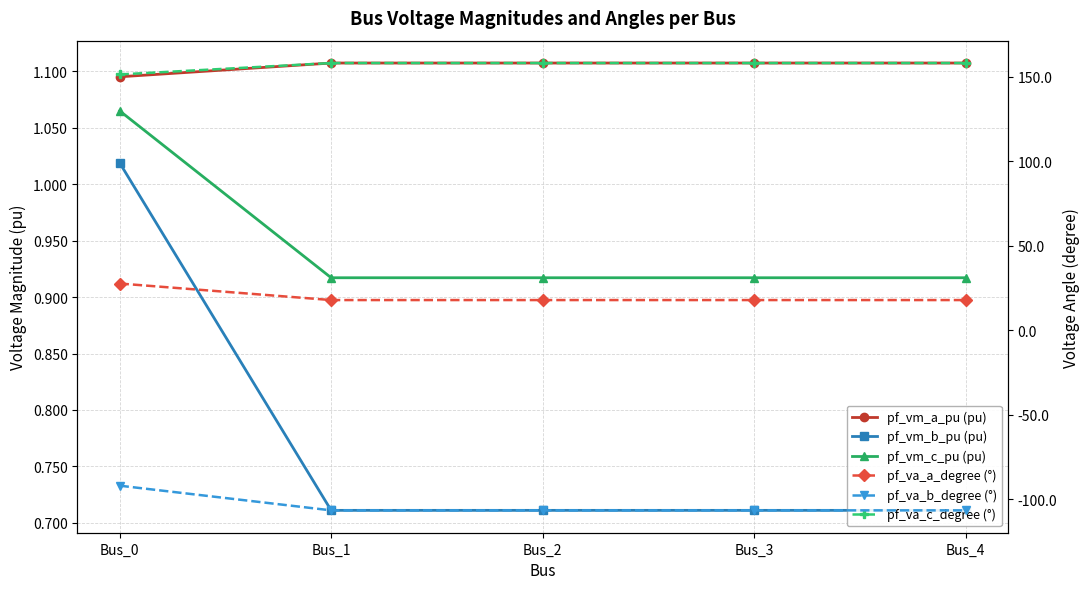

At which category does the chart reach its minimum across all series?

Bus_1